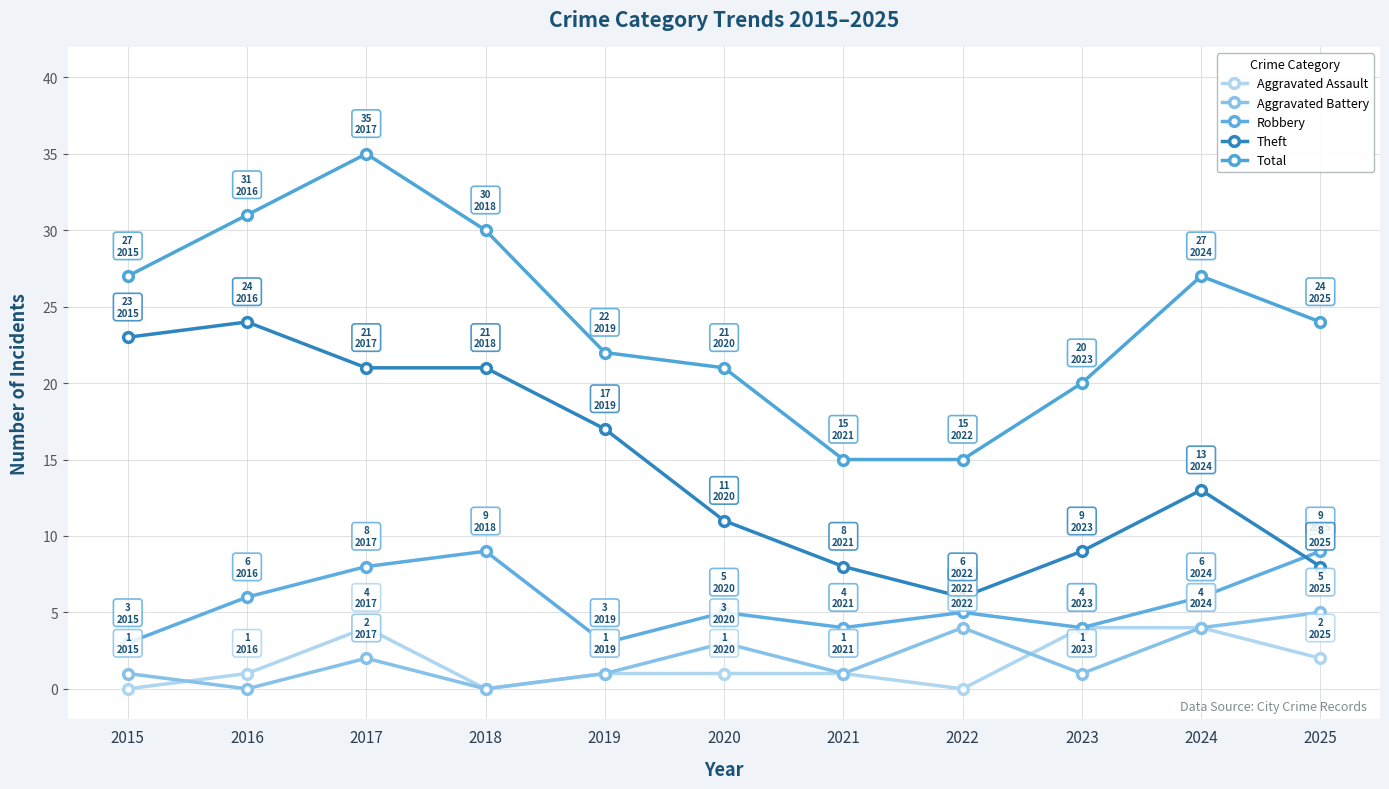

At how many categories does at least one series exceed 23?

6